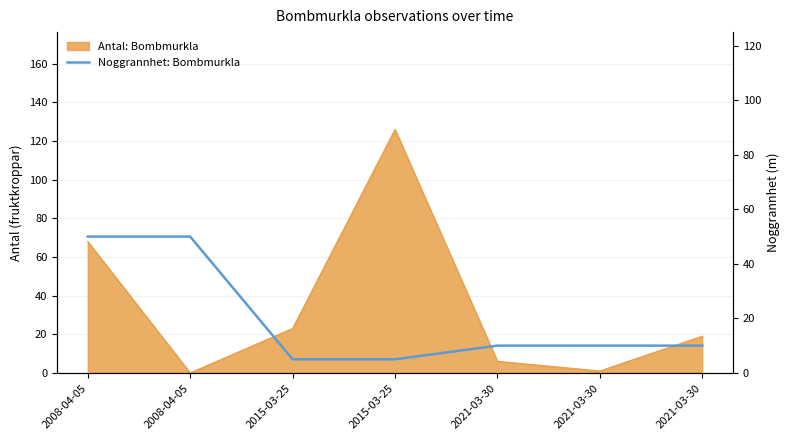

The chart shows a value of 3 at 2015-03-25. True or false?

False